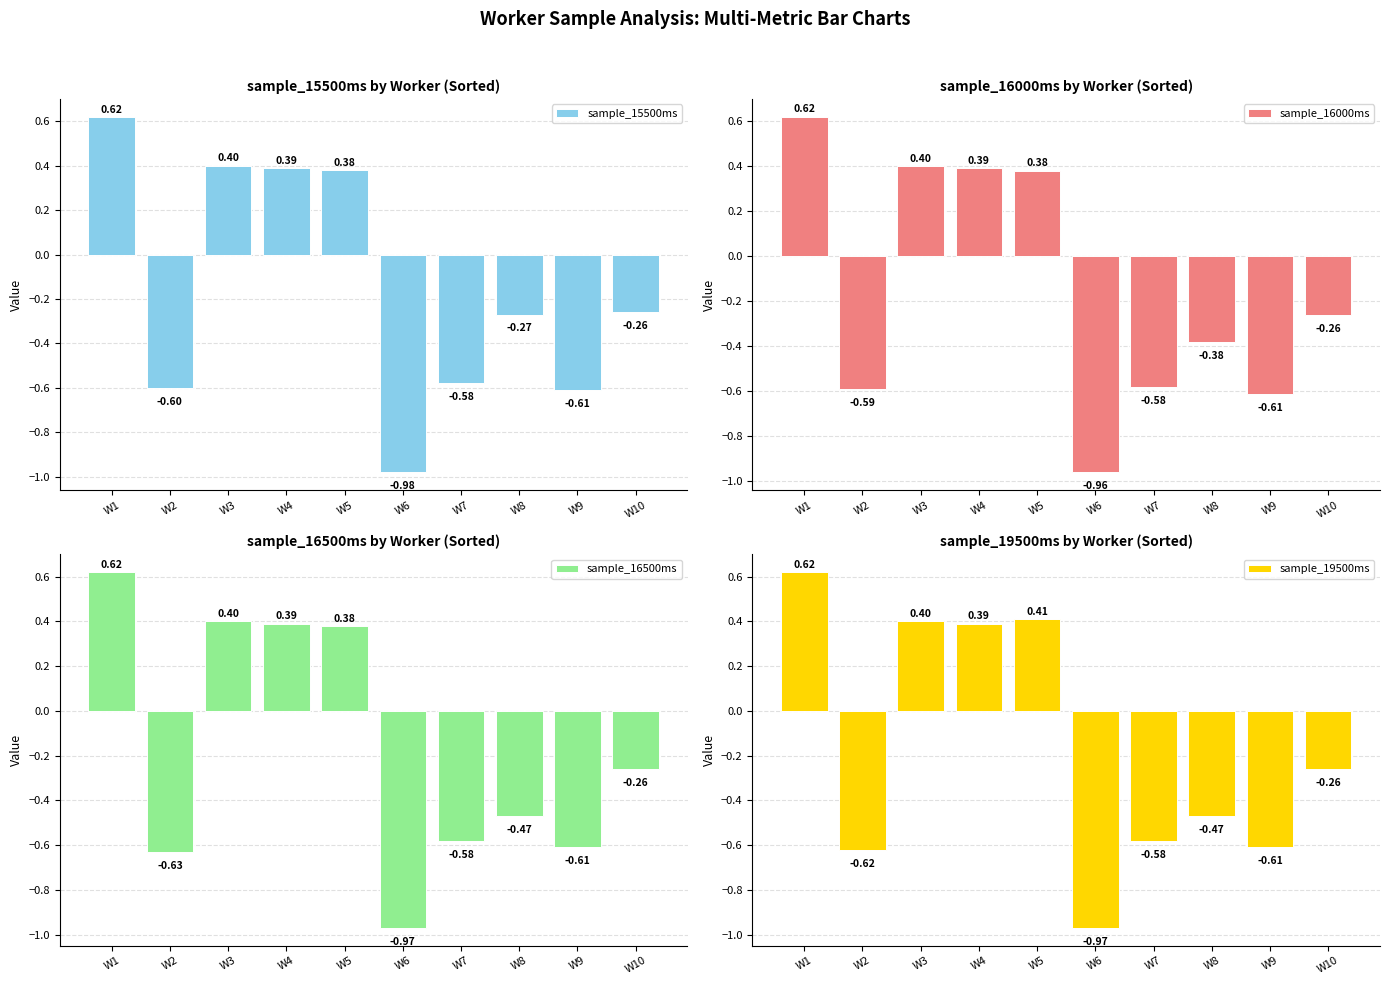

What is the spread (max minus min) of values at W8?

0.2